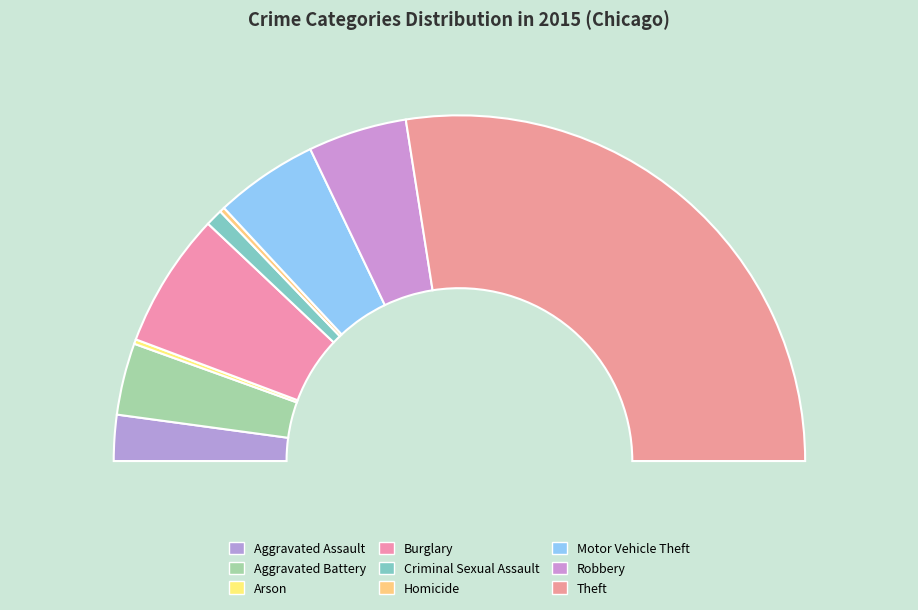

Is Robbery the majority of the pie?

No